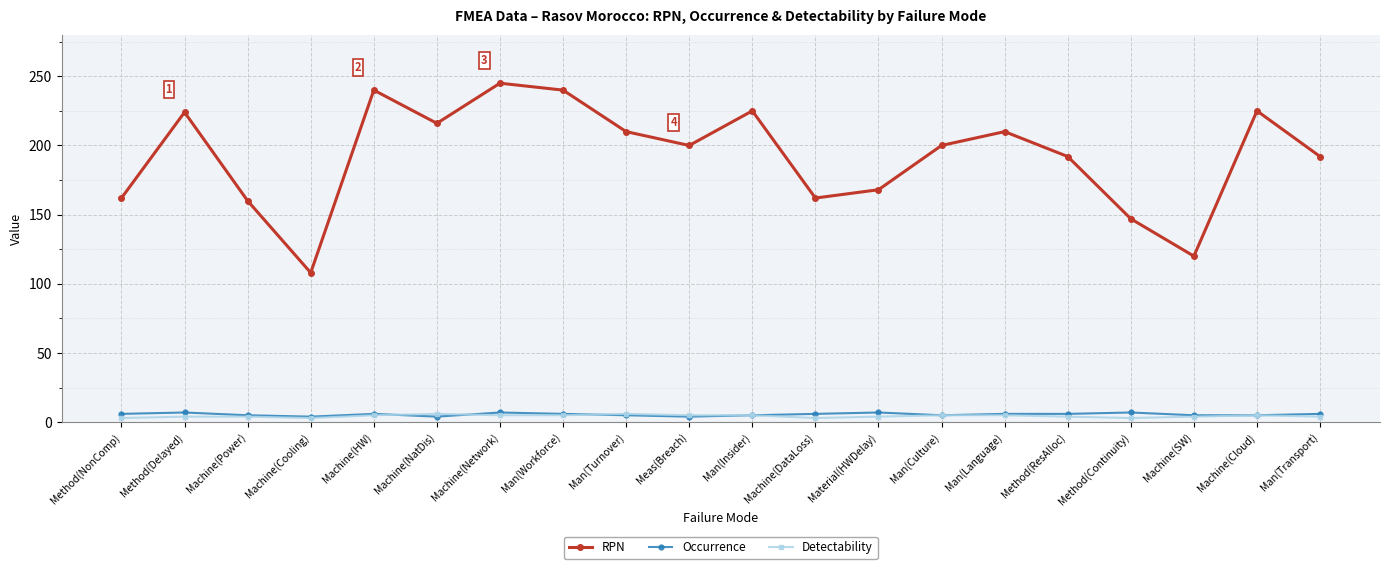

At which category does RPN reach its first local valley?

Machine(Cooling)